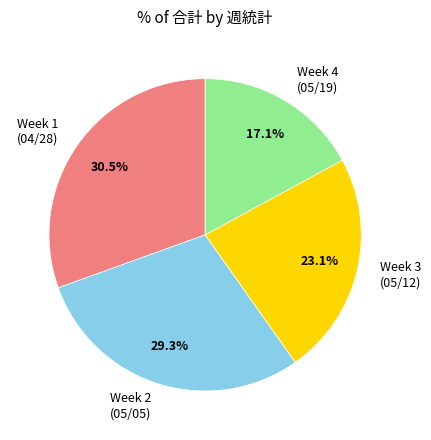

Rank the categories by value from lowest to highest.

Week 4 (05/19), Week 3 (05/12), Week 2 (05/05), Week 1 (04/28)